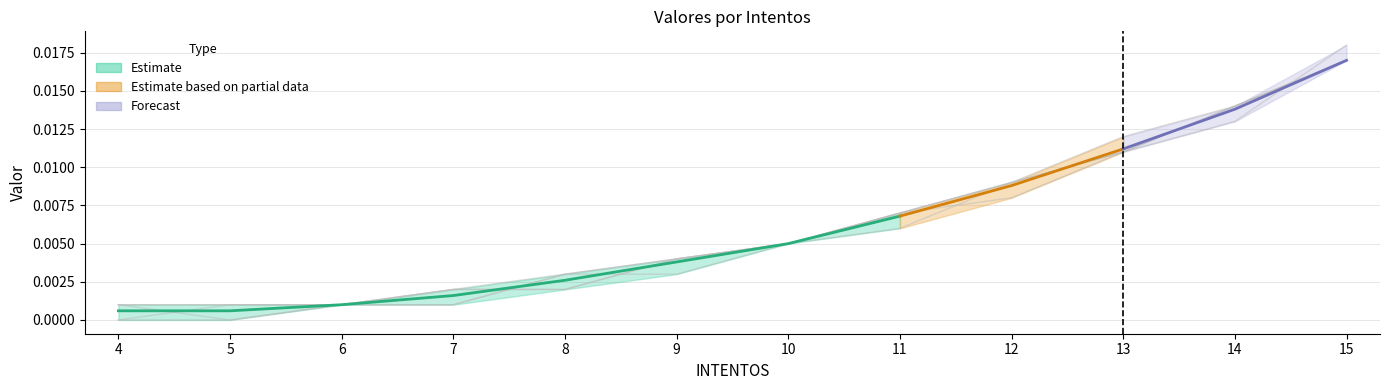

The 5 series shows 0.0 at 13. True or false?

True